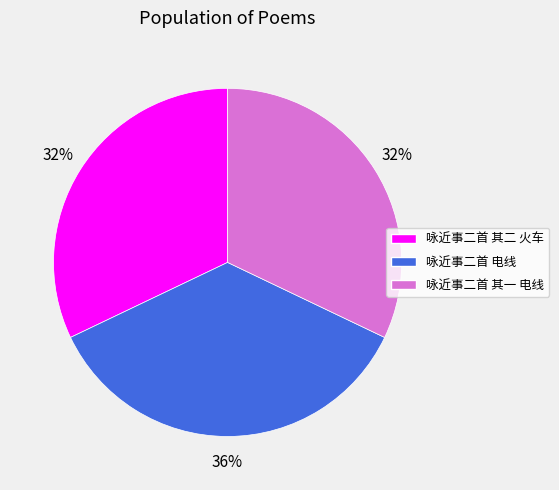

To the nearest percent, what percentage of the pie is 咏近事二首 其二 火车?

32%